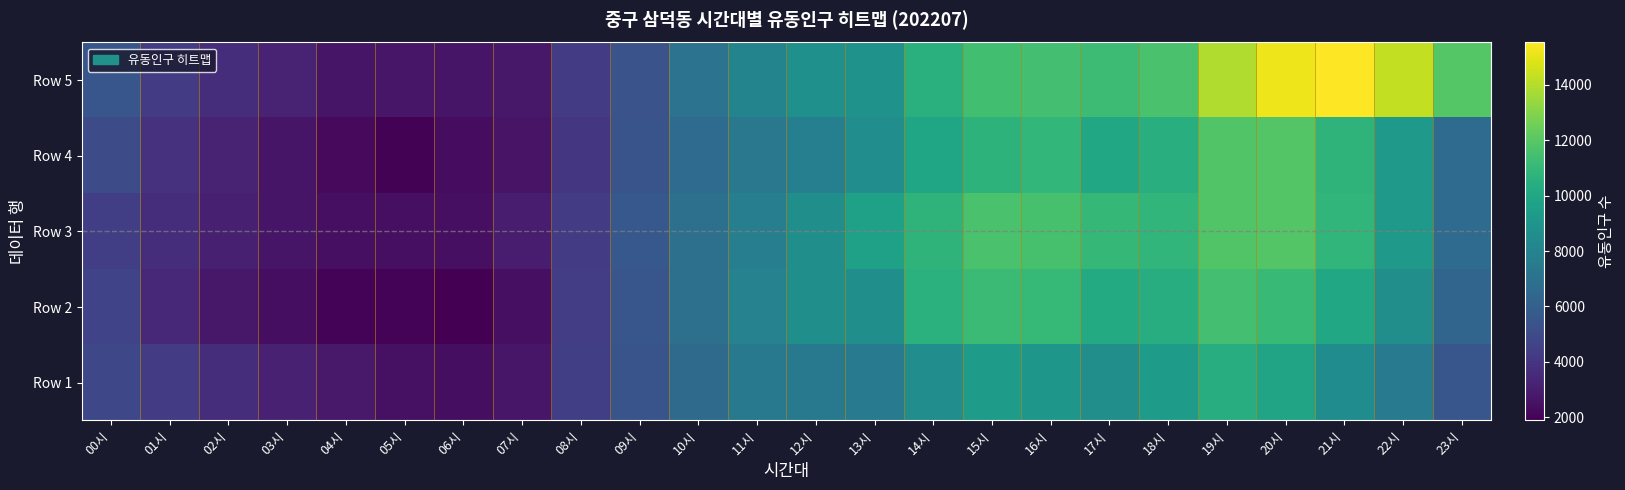

What is the total value across all series at 19시?

59383